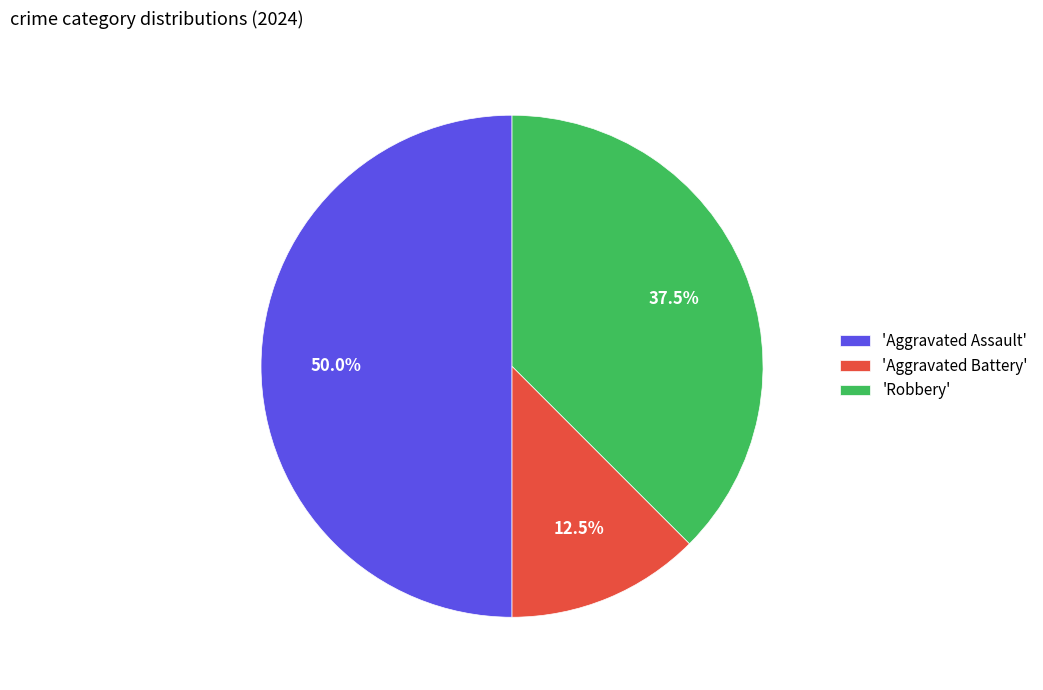

Rank the categories by value from lowest to highest.

'Aggravated Battery', 'Robbery', 'Aggravated Assault'